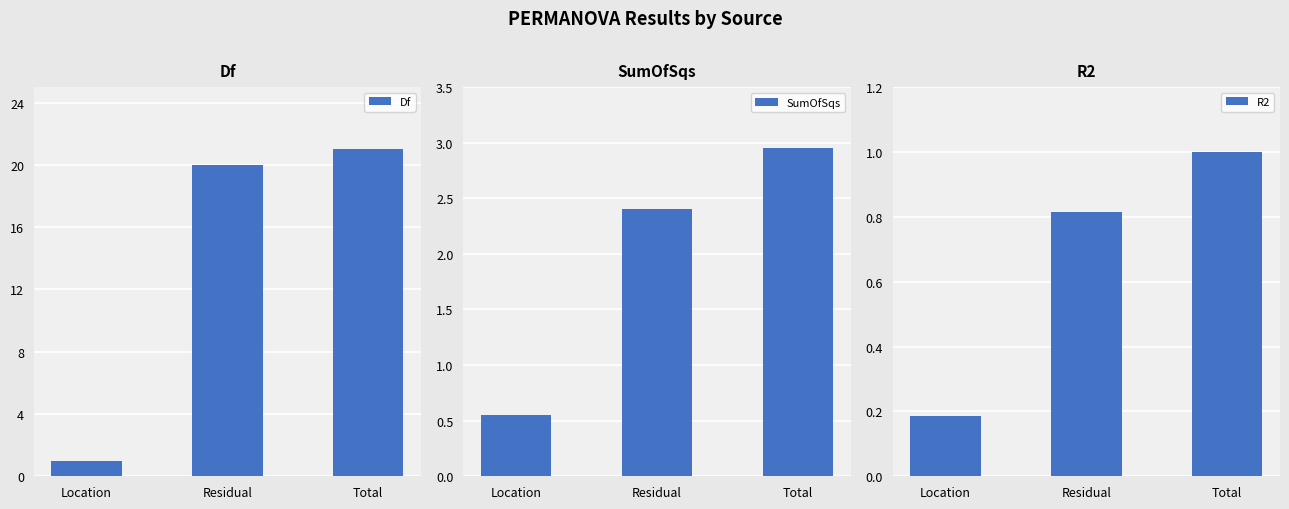

List the series in order of their peak value, highest first.

Df, SumOfSqs, R2